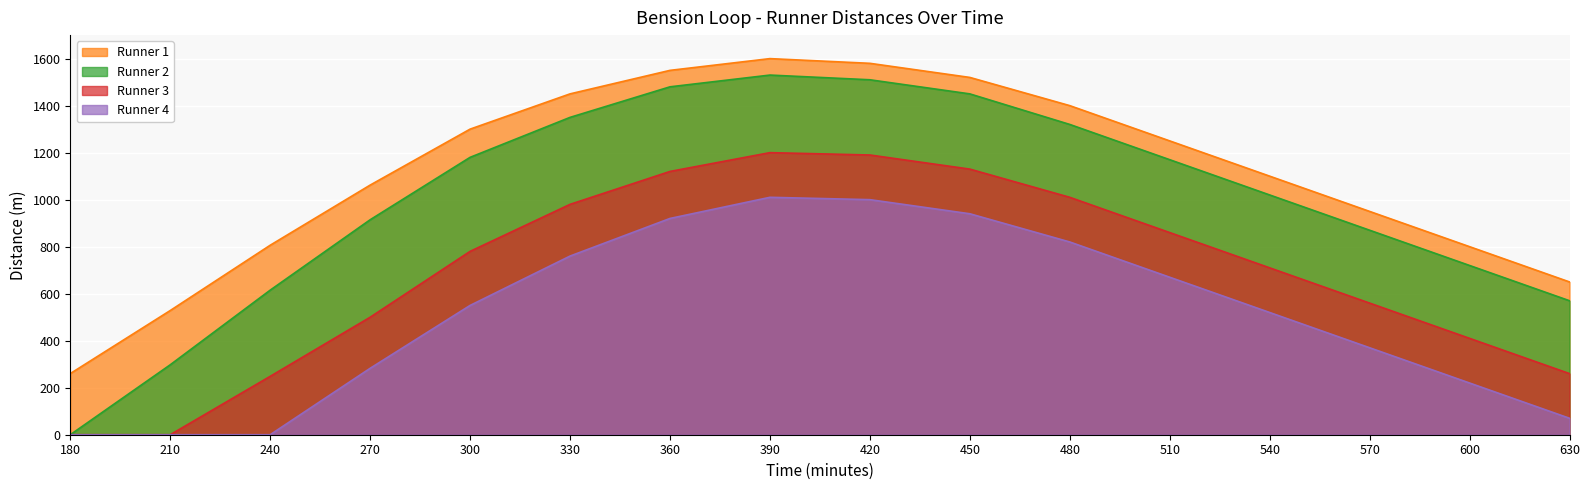

Is it true that Runner 2 equals 2073.4 at 450?

False